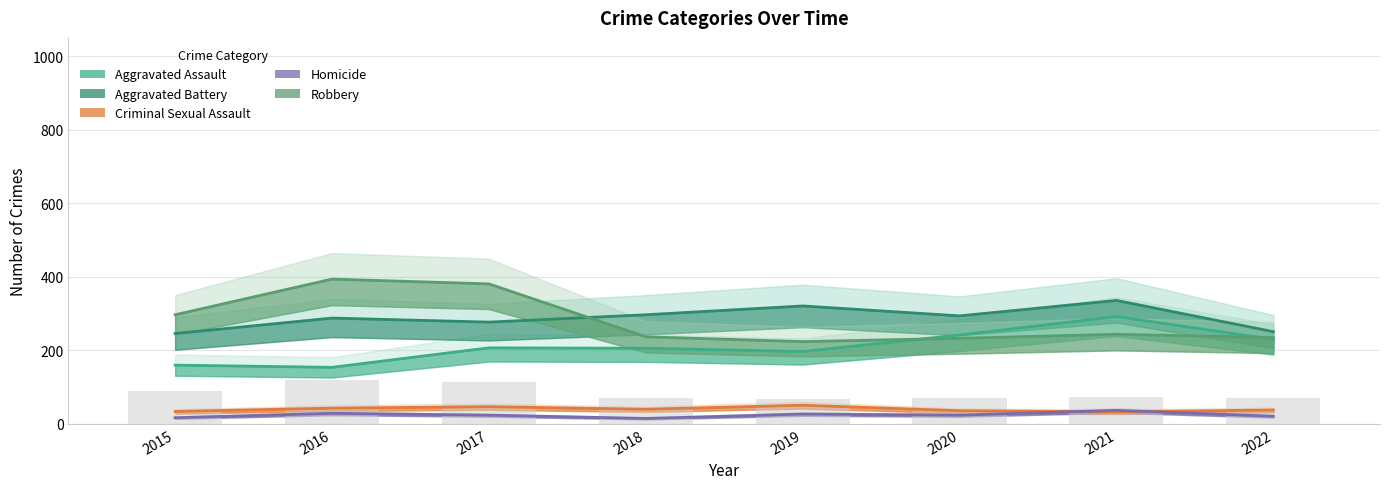

What is the difference between the highest and lowest values at 2022?

230